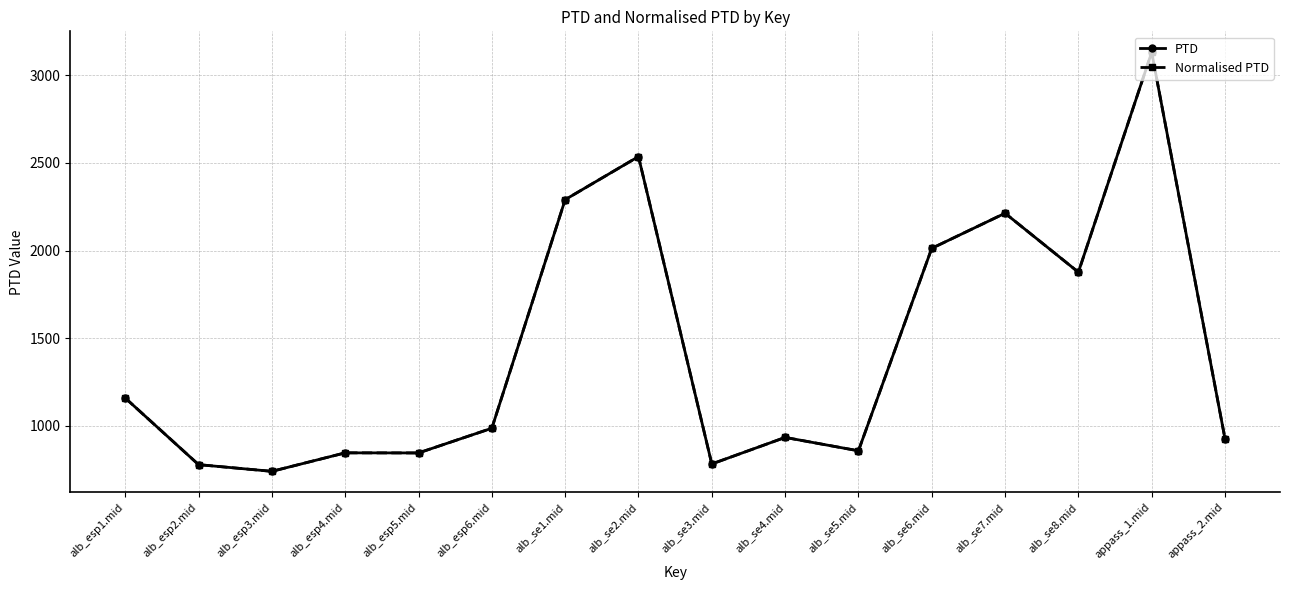

True or false: PTD and Normalised PTD intersect in this chart.

False